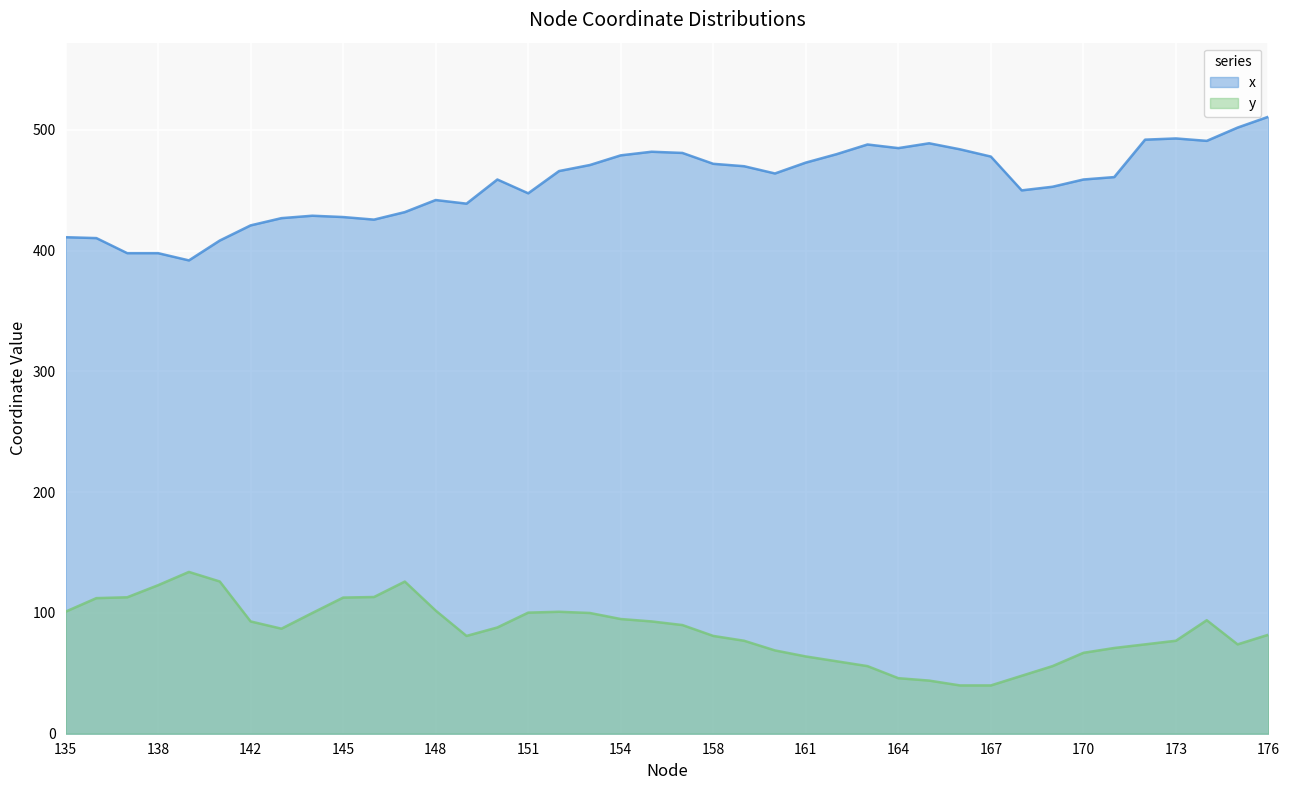

What is the sum of all y values?

3411.7